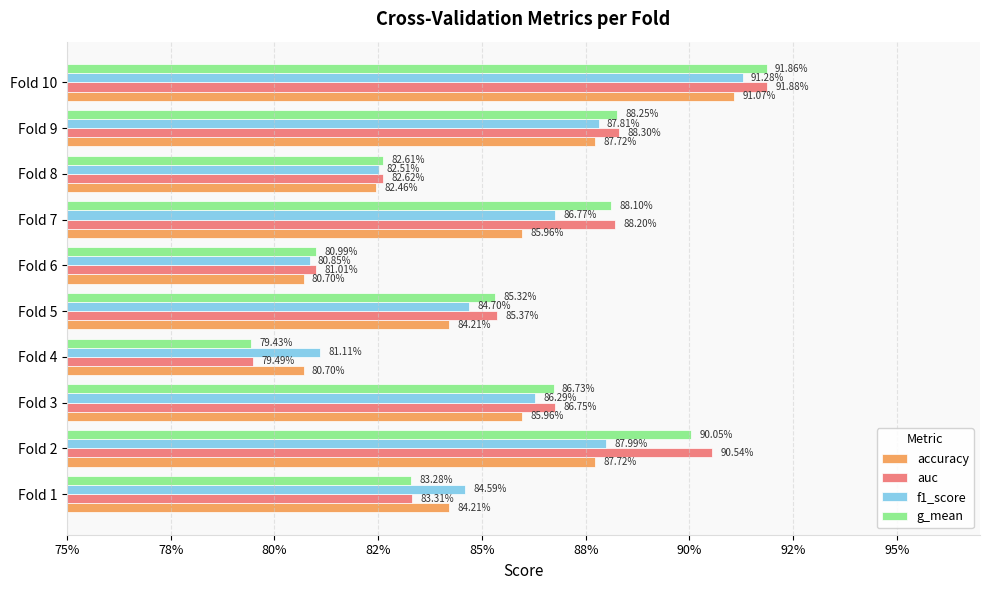

What are all the series names shown in the legend?

accuracy, auc, f1_score, g_mean